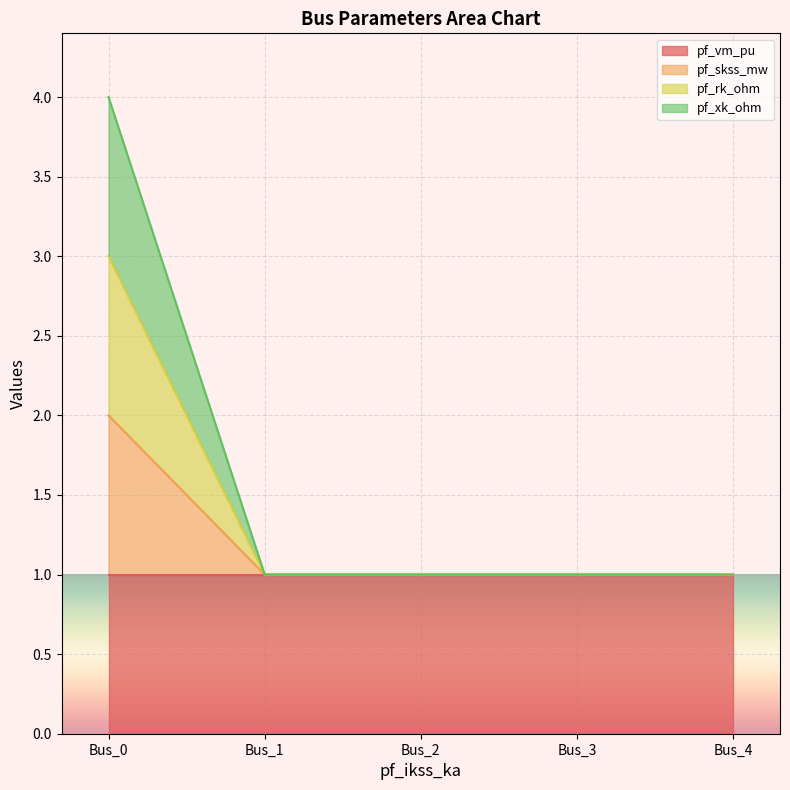

True or false: pf_rk_ohm has a value of 3.0 at Bus_0.

True